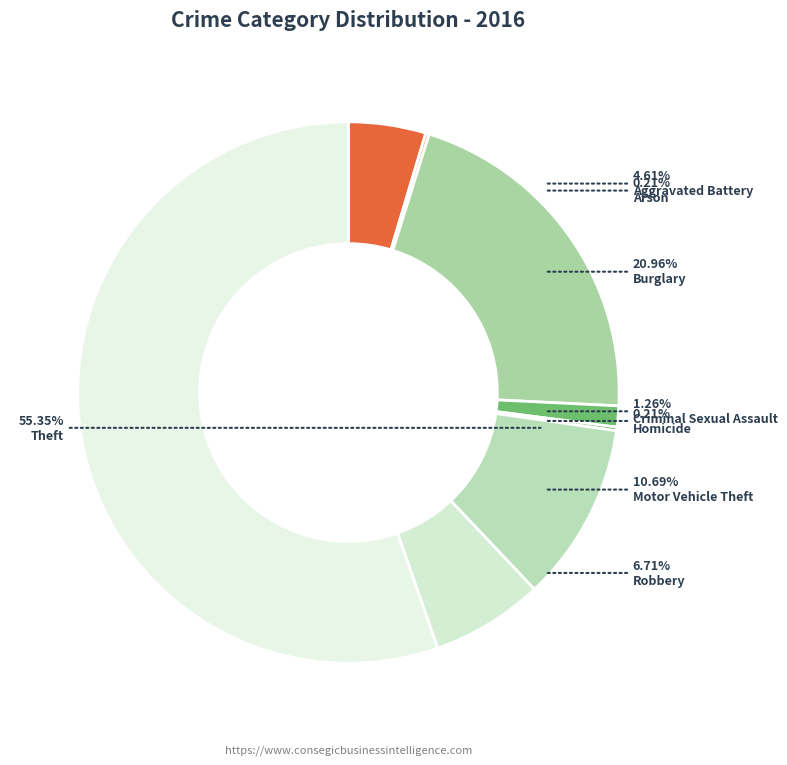

To the nearest percent, what is the average slice percentage?

12%